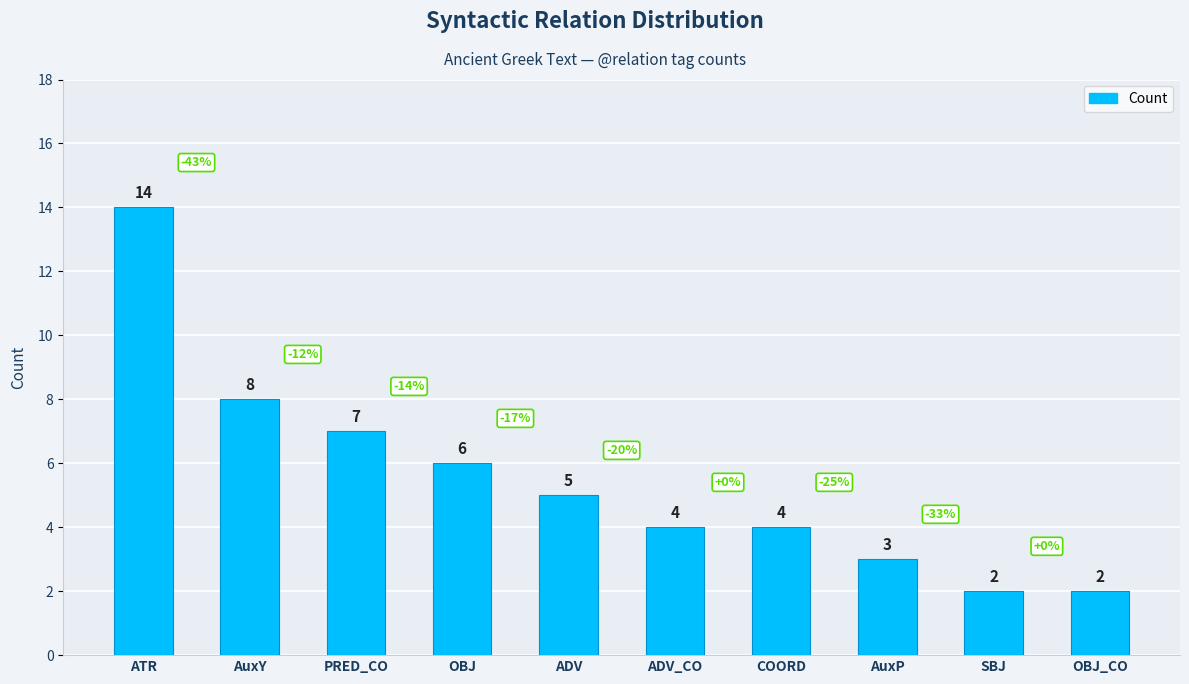

What is the sum of all values?

55